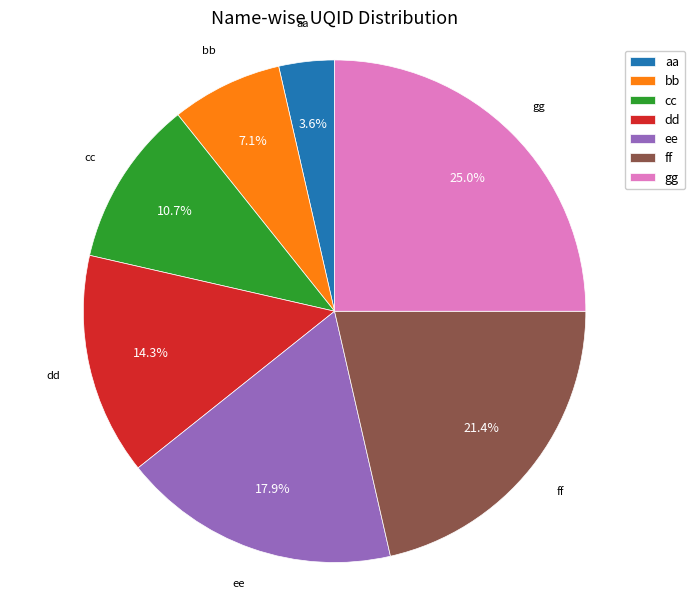

Is there a majority slice in this chart?

No